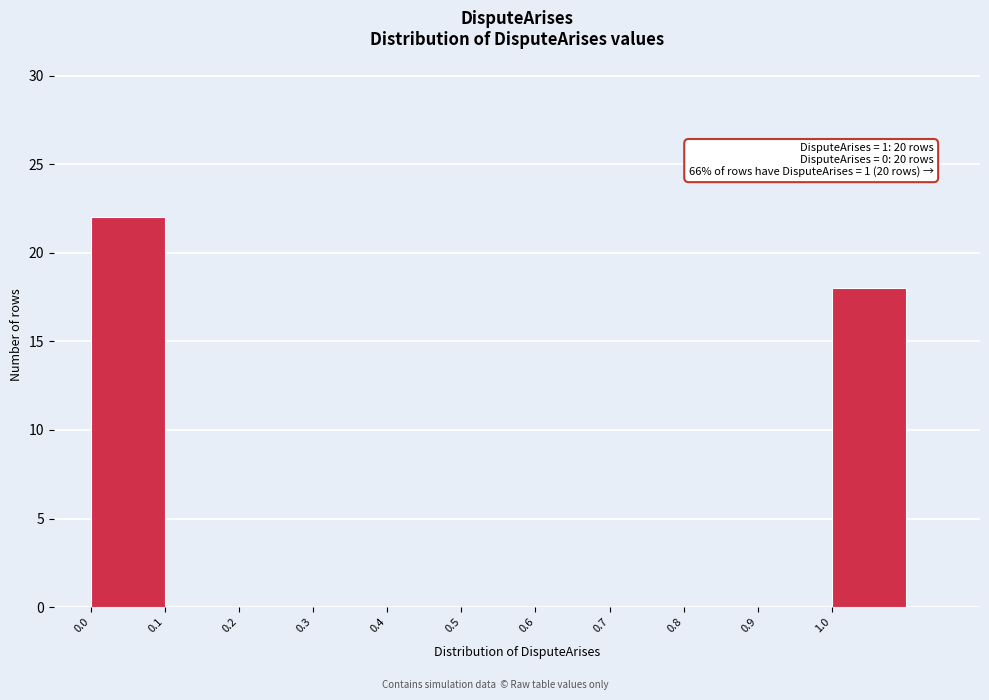

Which range on the x-axis has the tallest bar?

0.0 to 0.1